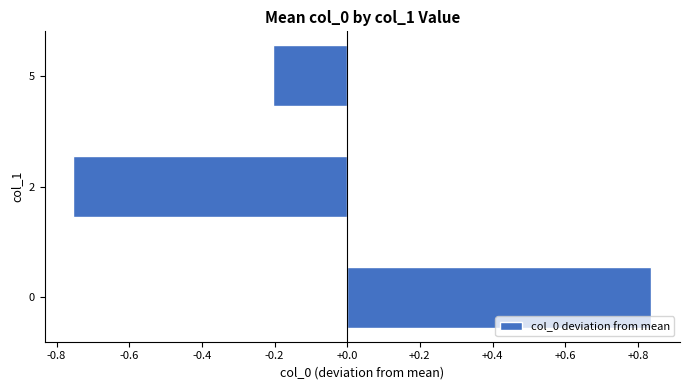

Rank the categories by value from lowest to highest.

2, 5, 0